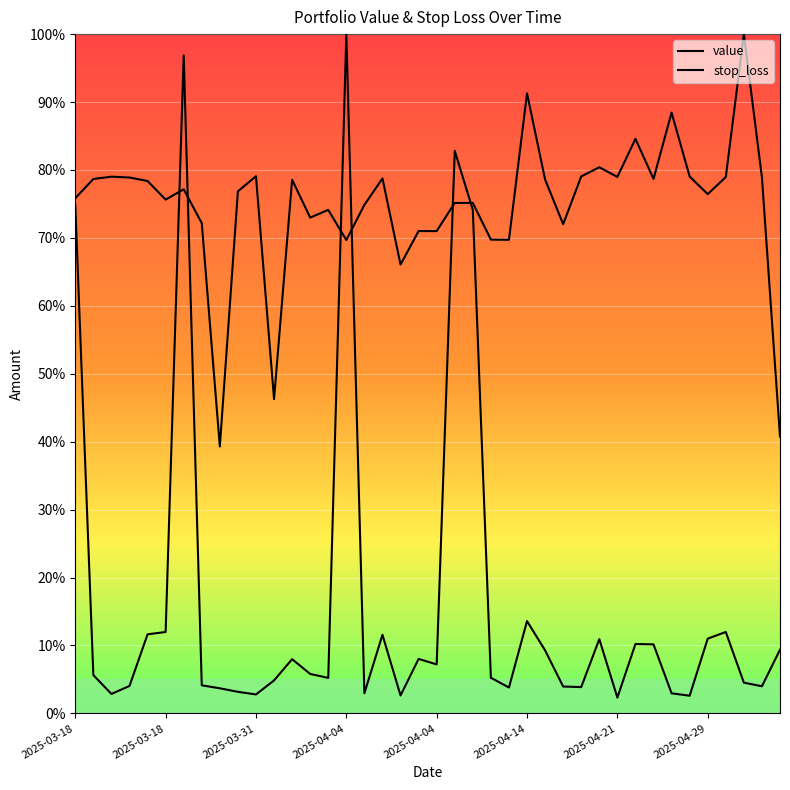

How many times do value and stop_loss cross each other?

6